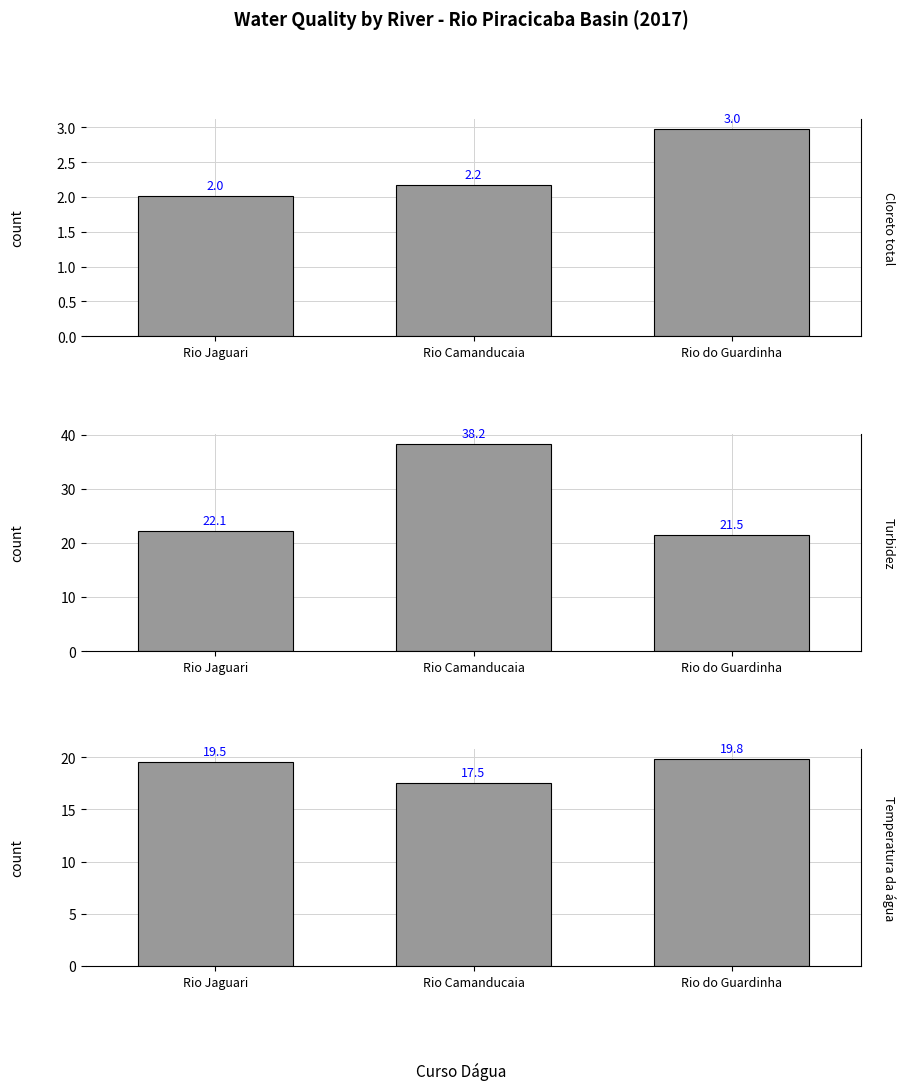

What is the maximum value for Cloreto total?

3.0